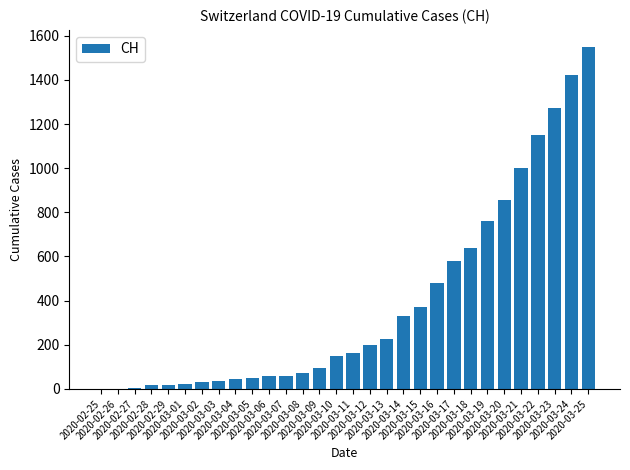

What is the sum of all values?

11654